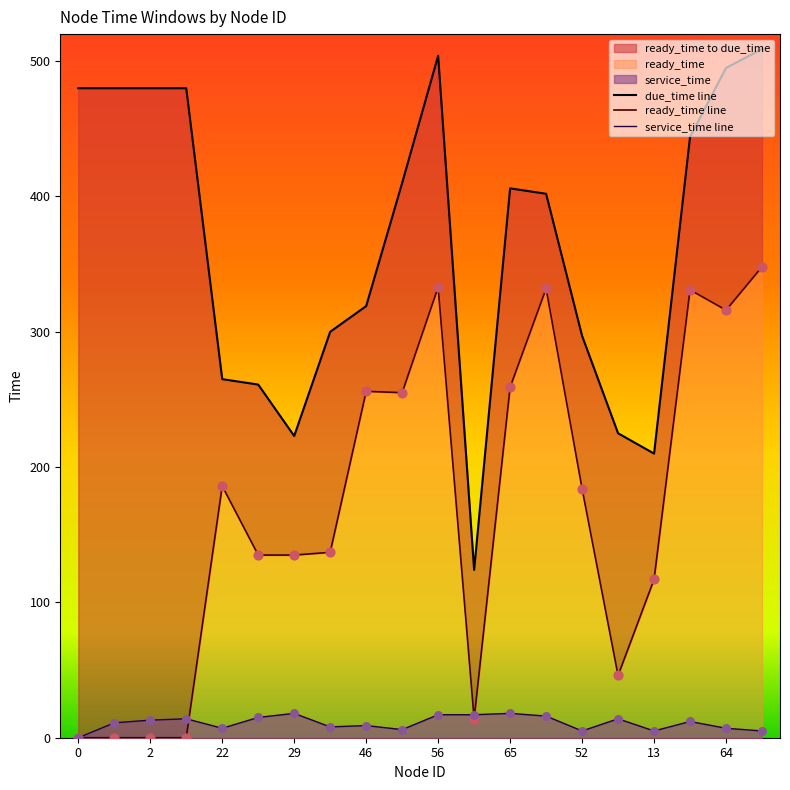

Which series has the widest spread of Y values?

due_time line